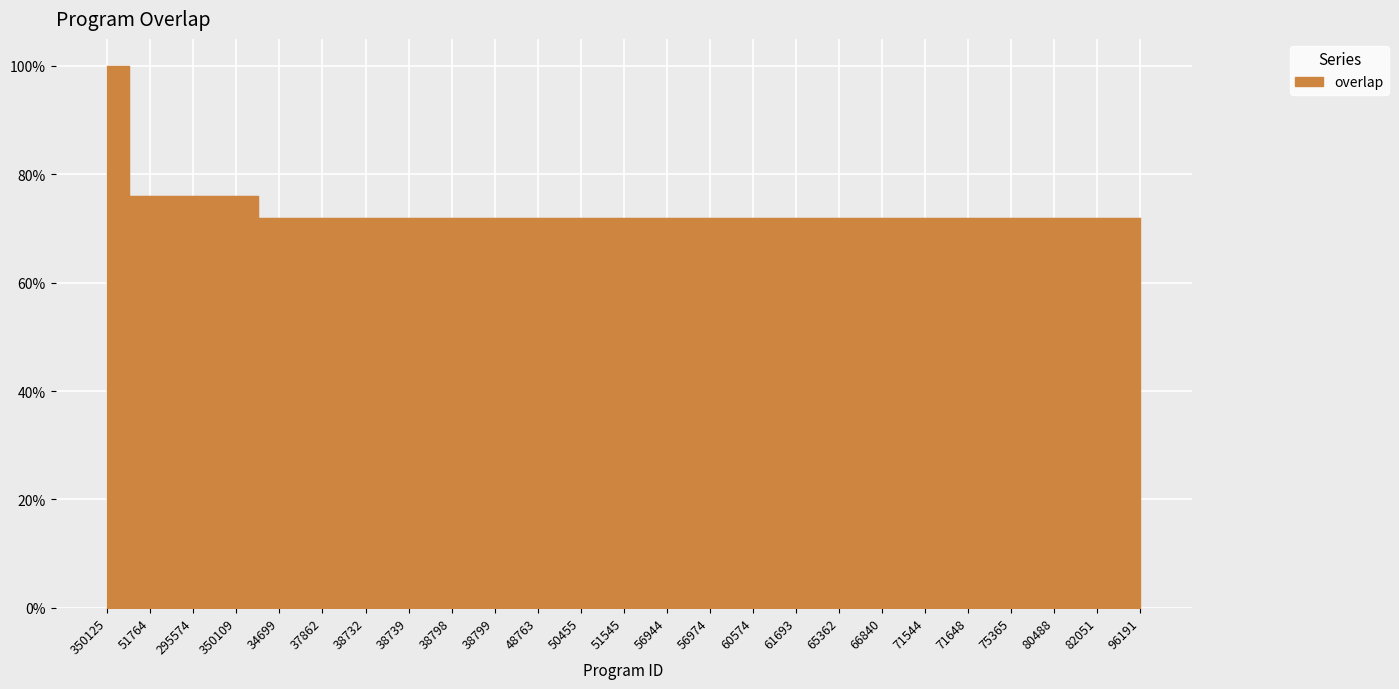

Reading left to right, what are all the values shown in this chart?

350125=25	51764=19	295574=19	350109=19	34699=18	37862=18	38732=18	38739=18	38798=18	38799=18	48763=18	50455=18	51545=18	56944=18	56974=18	60574=18	61693=18	65362=18	66840=18	71544=18	71648=18	75365=18	80488=18	82051=18	96191=18